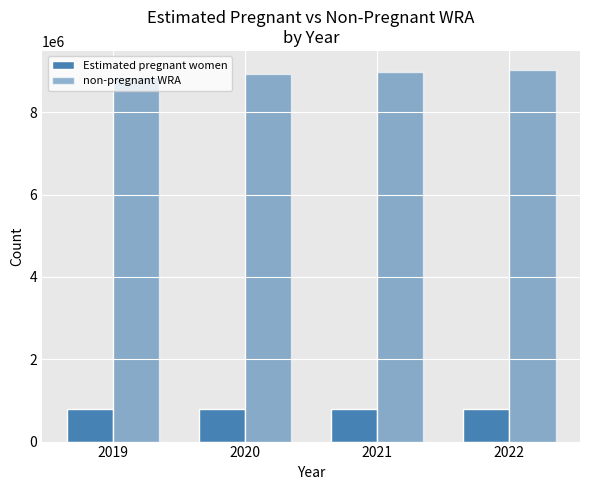

The value of Estimated pregnant women at 2019 is 359297.8. True or false?

False